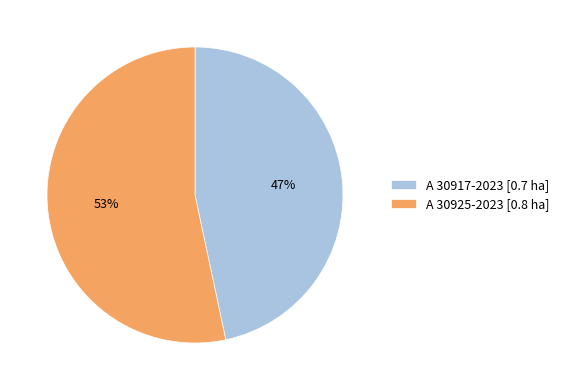

How many slices are in this pie chart?

2